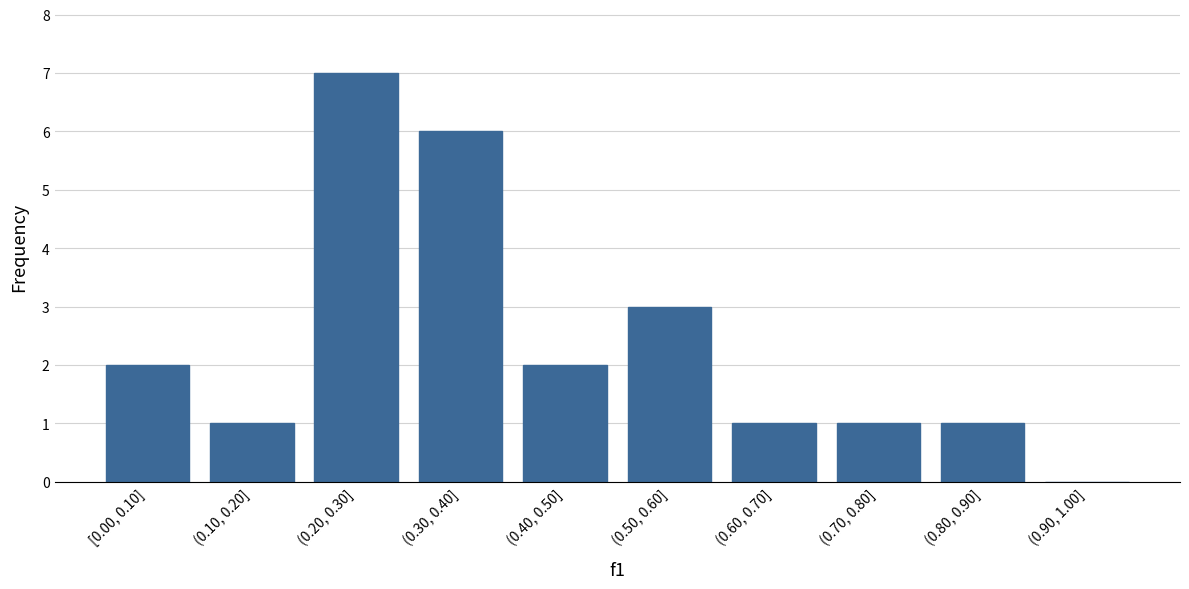

Reading left to right, transcribe all the data shown in this chart.

[0.00, 0.10]=2	(0.10, 0.20]=1	(0.20, 0.30]=7	(0.30, 0.40]=6	(0.40, 0.50]=2	(0.50, 0.60]=3	(0.60, 0.70]=1	(0.70, 0.80]=1	(0.80, 0.90]=1	(0.90, 1.00]=0